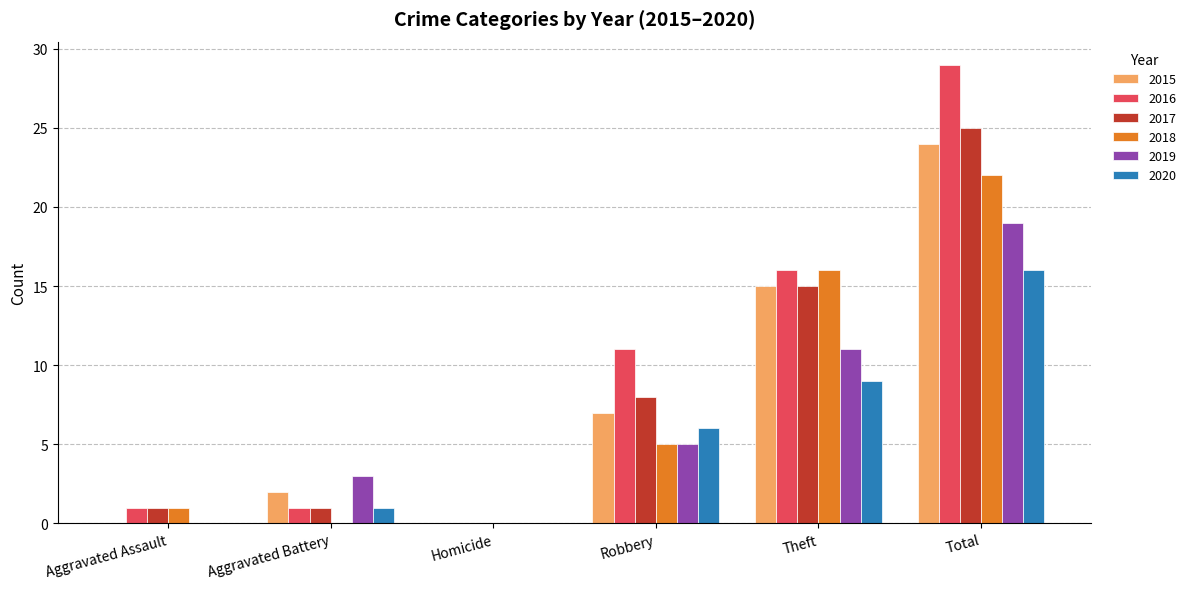

At which category is the sum across all series the highest?

Total